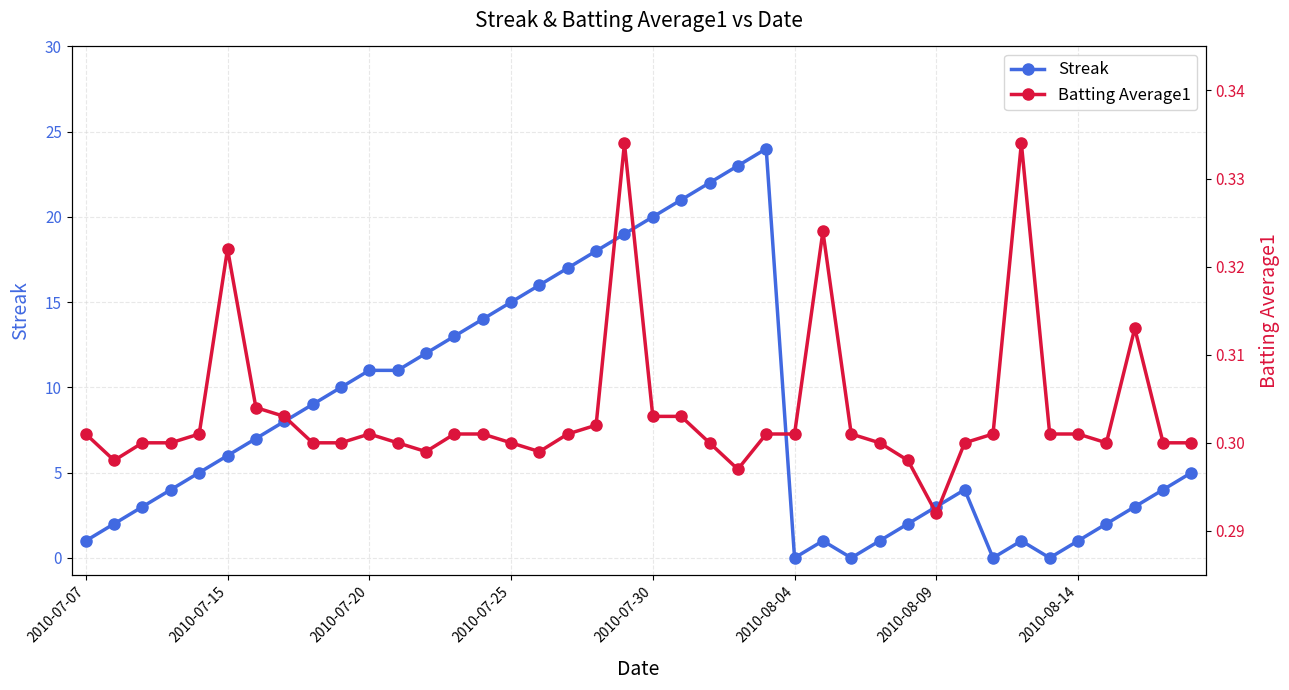

Which series has the largest total across all categories?

Streak